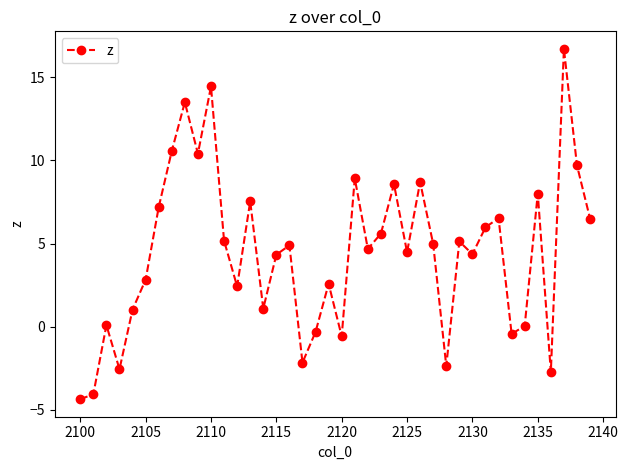

True or false: the data has more than 2 interior local peaks.

True